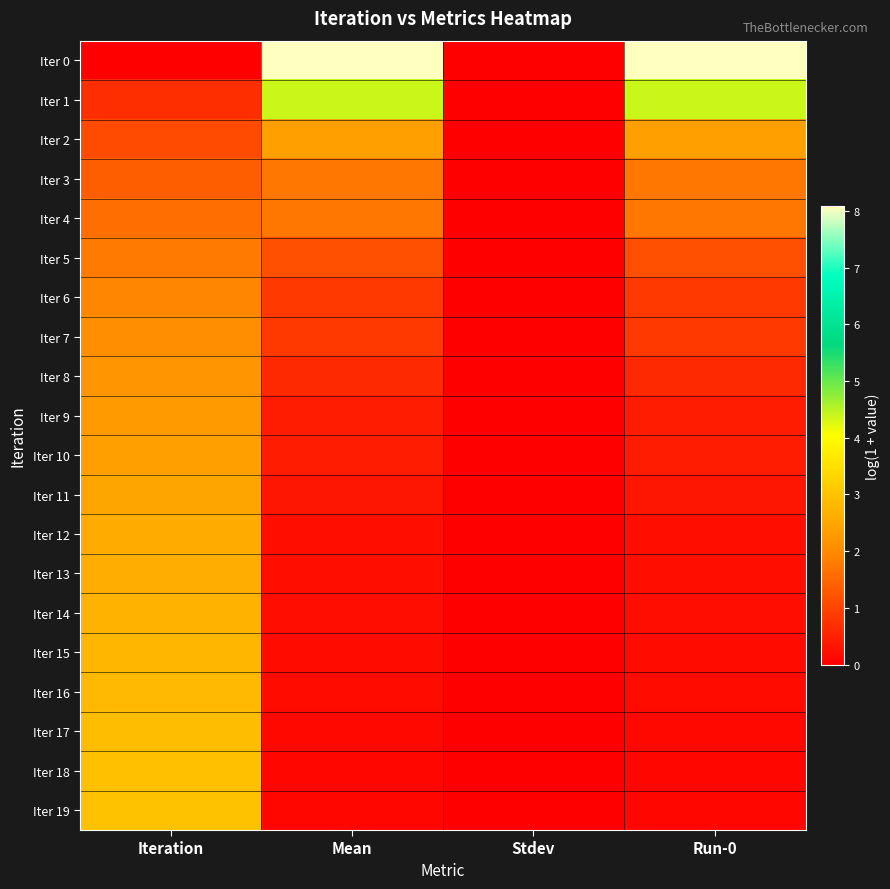

Which series has the widest spread of values?

Iter 0